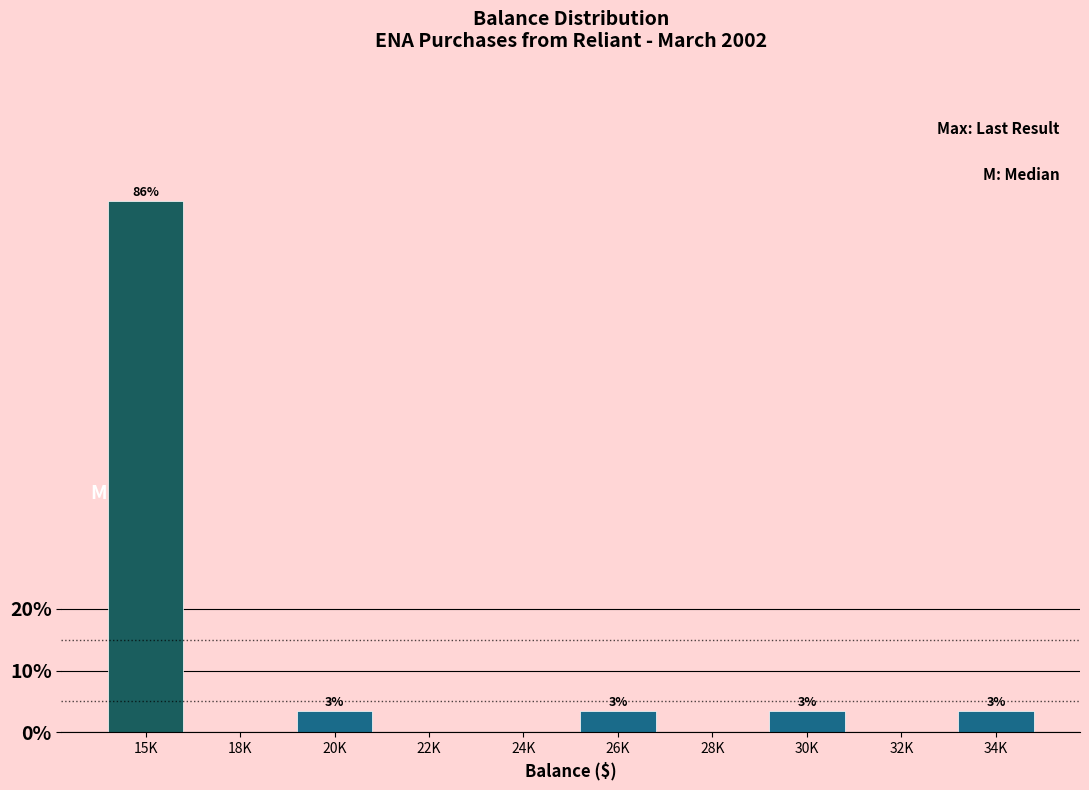

Are the bars horizontal?

No